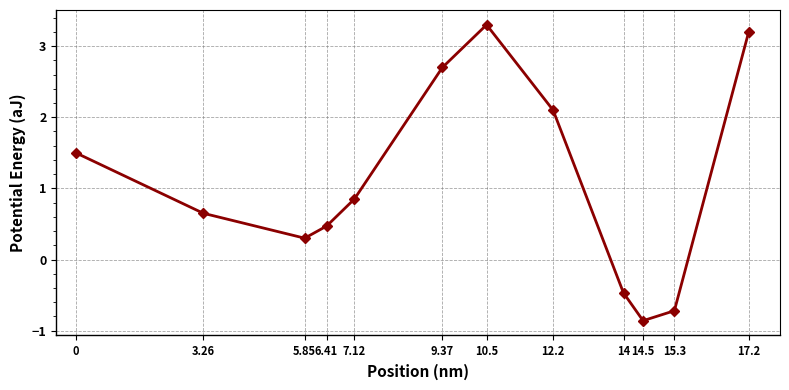

What is the change in value from 10.5 to 12.2?

-1.2